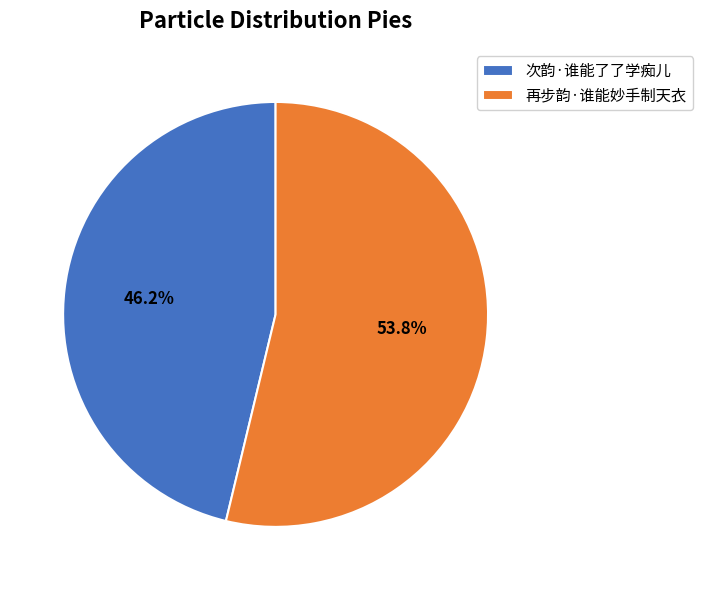

To the nearest percent, what portion does 再步韵·谁能妙手制天衣 represent?

54%